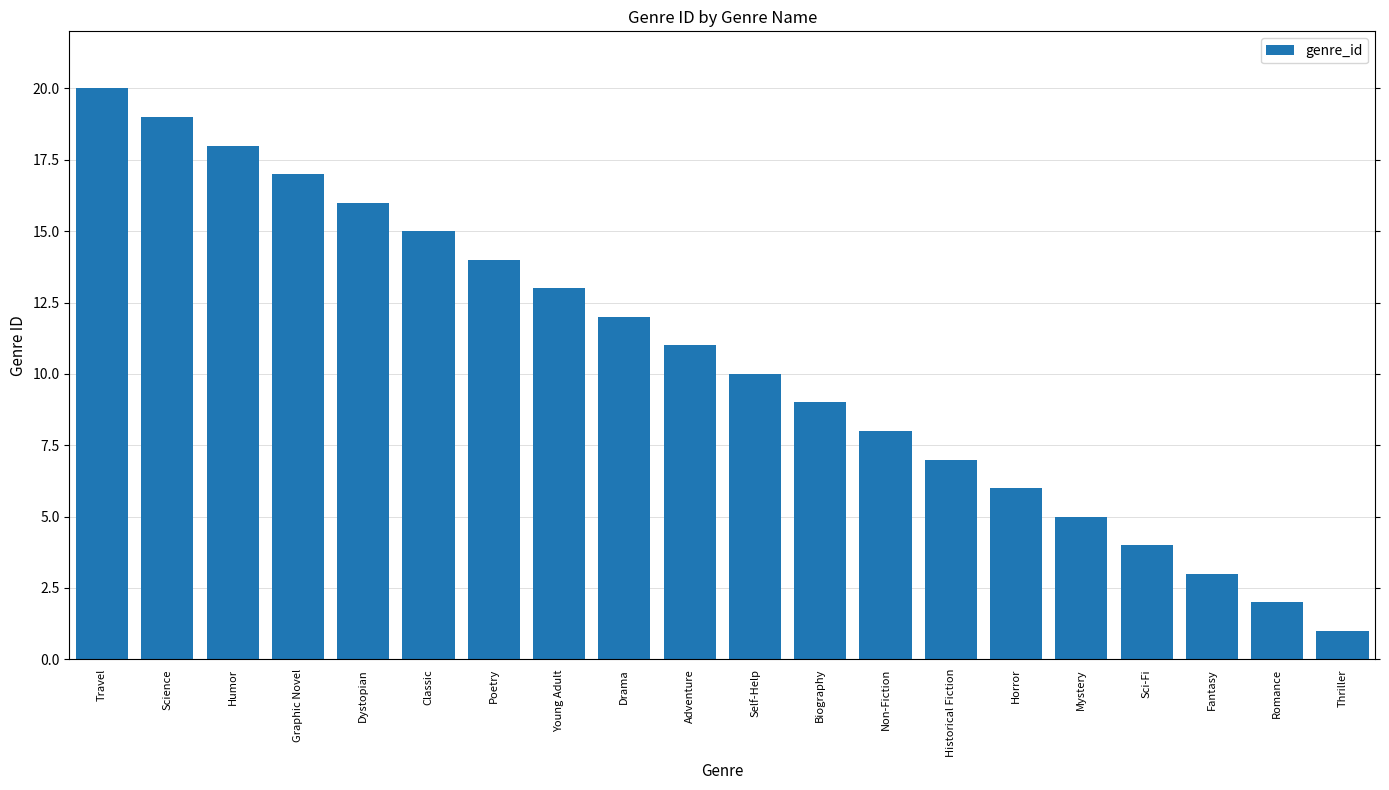

What is the greatest value displayed?

20